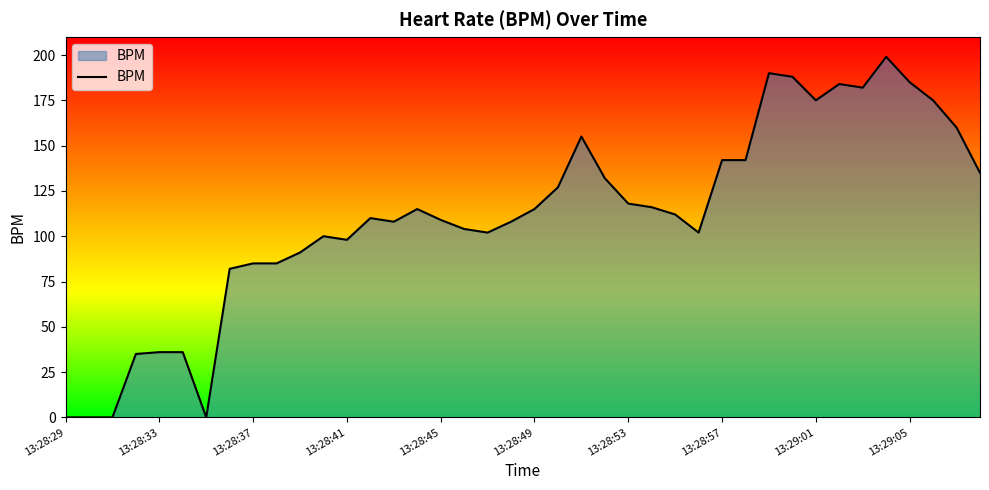

What is the maximum value shown in the chart?

199